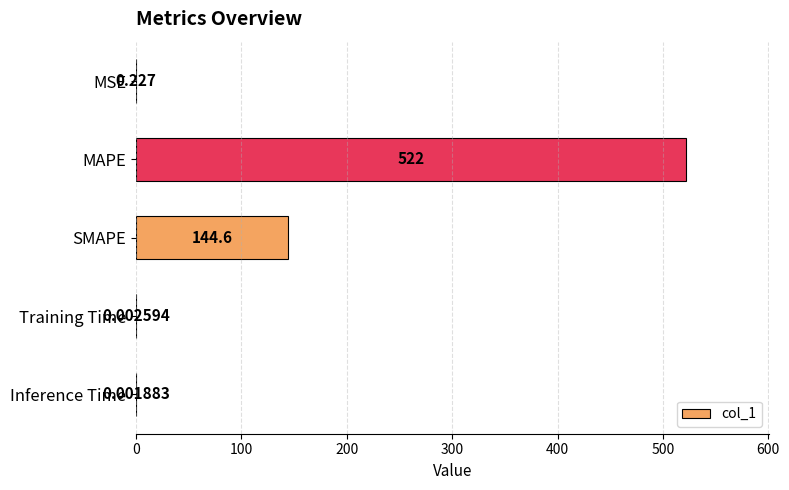

Which label corresponds to the largest value in the chart?

MAPE